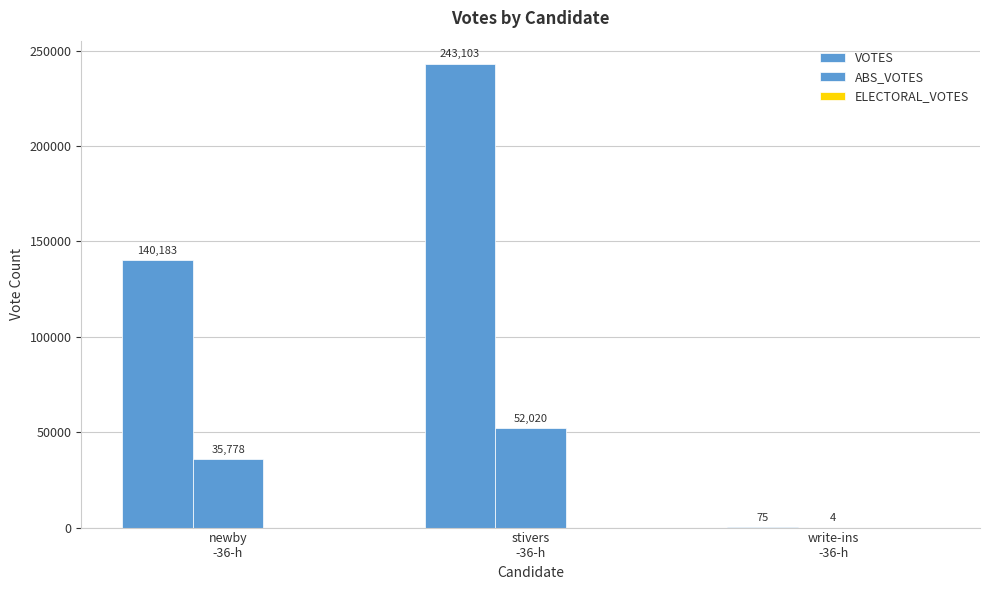

What is the label of the 1st bar from the right?

write-ins
-36-h